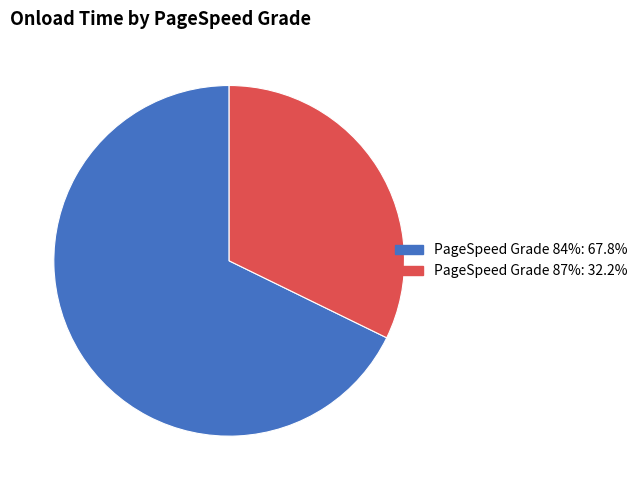

Which has a higher value, PageSpeed Grade 84% or PageSpeed Grade 87%?

PageSpeed Grade 84%